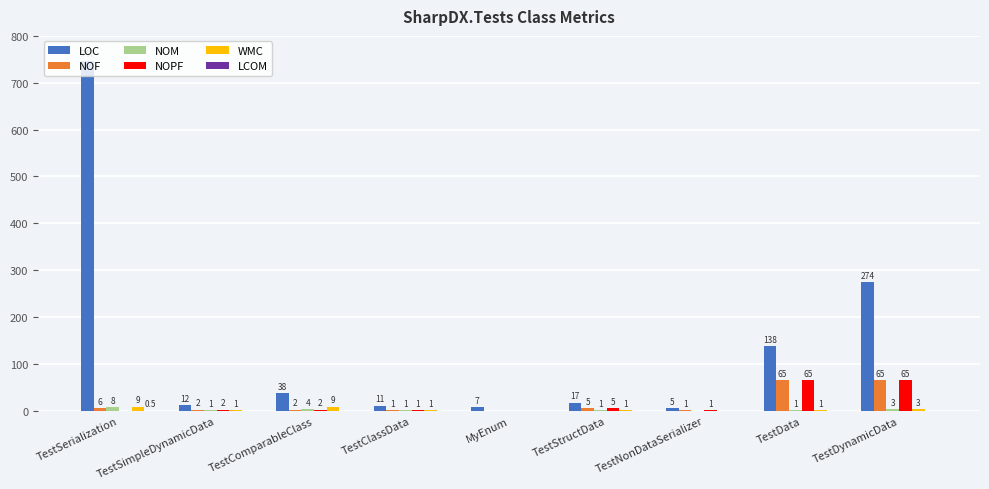

Which label corresponds to the largest value in the chart?

TestSerialization